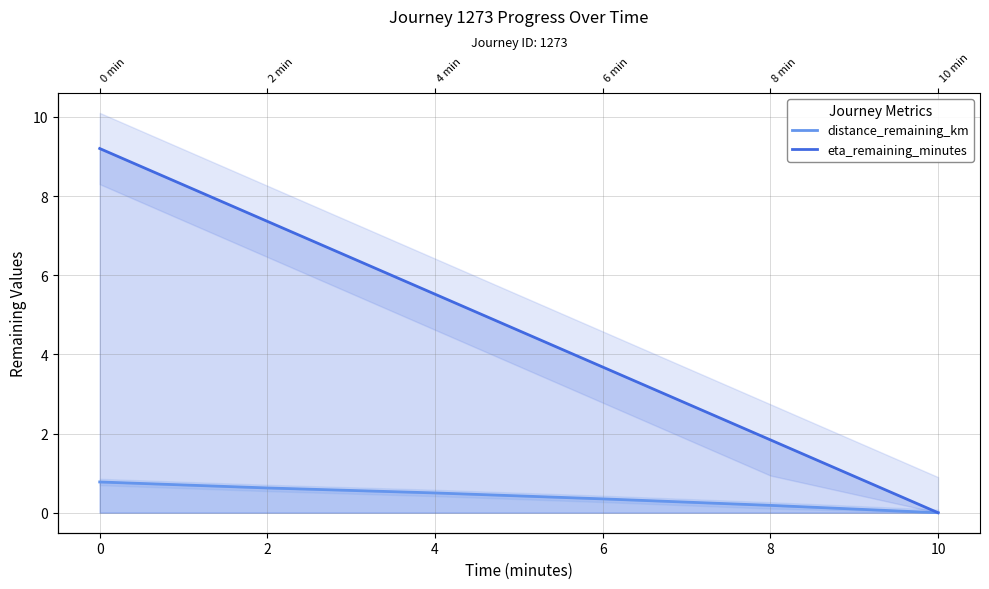

Where is distance_remaining_km nearest to the value 0?

10